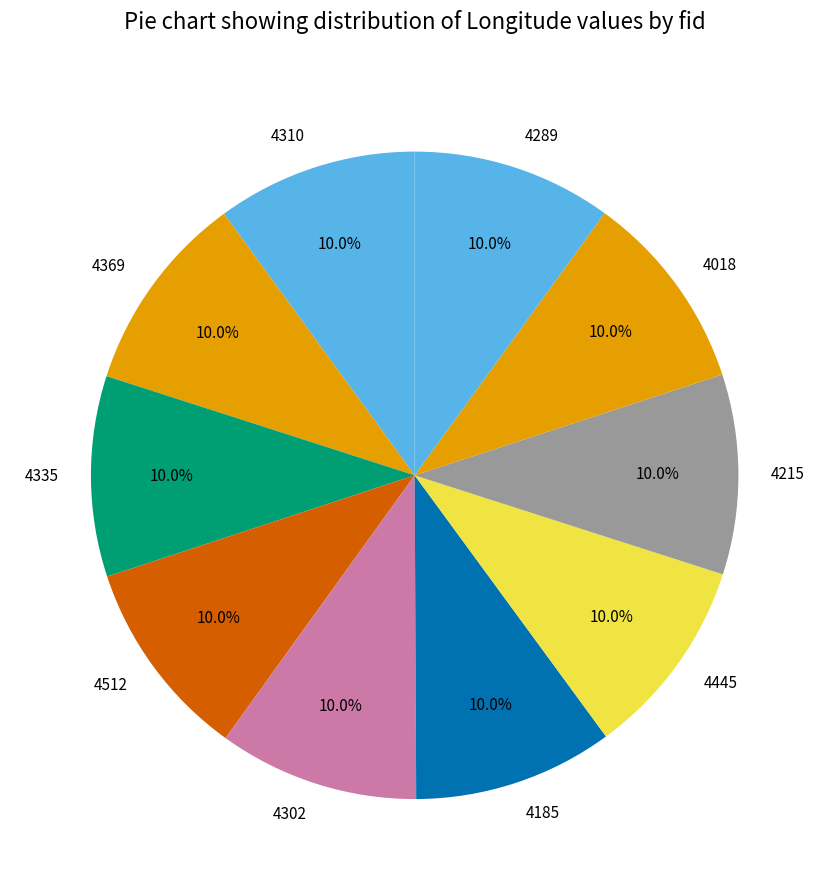

Does 4215 represent more than half of the total?

No